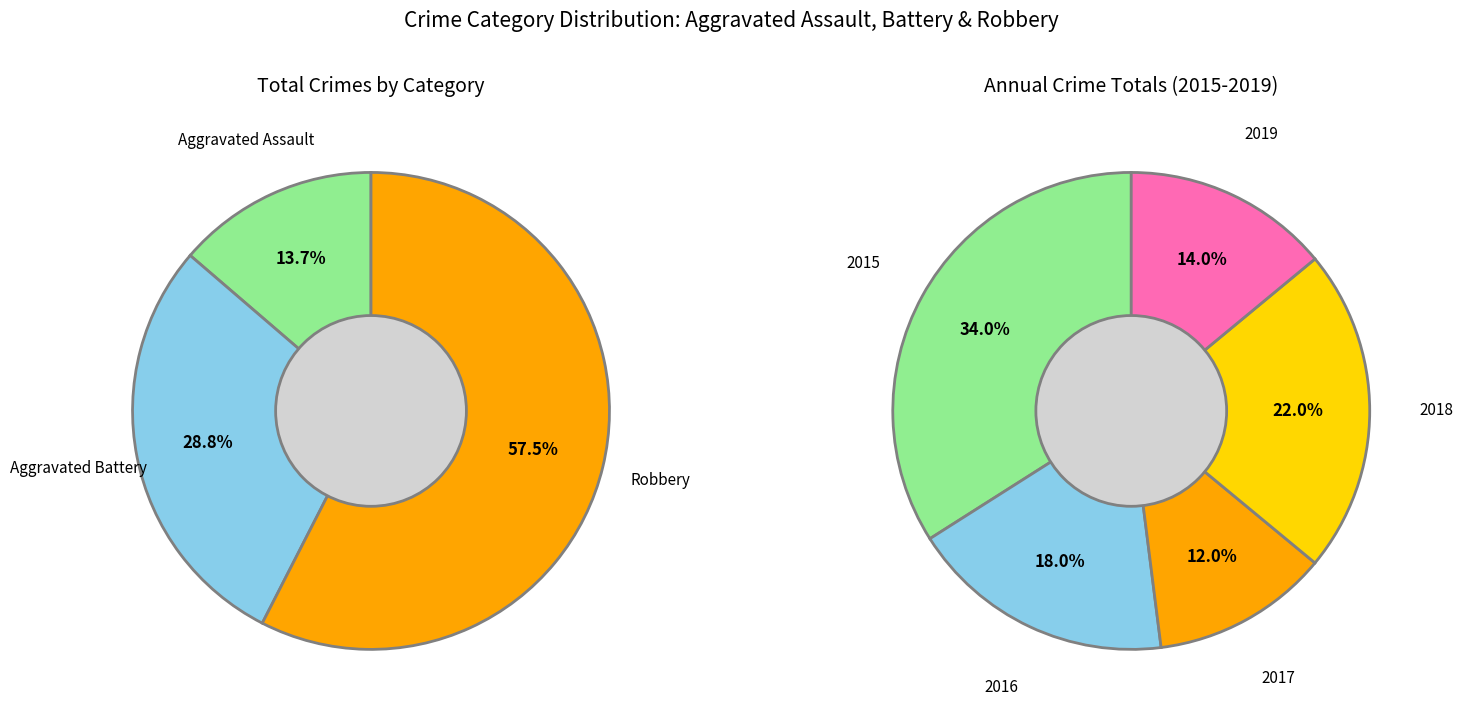

Is the sum of 2024 and 2015 greater than half?

No